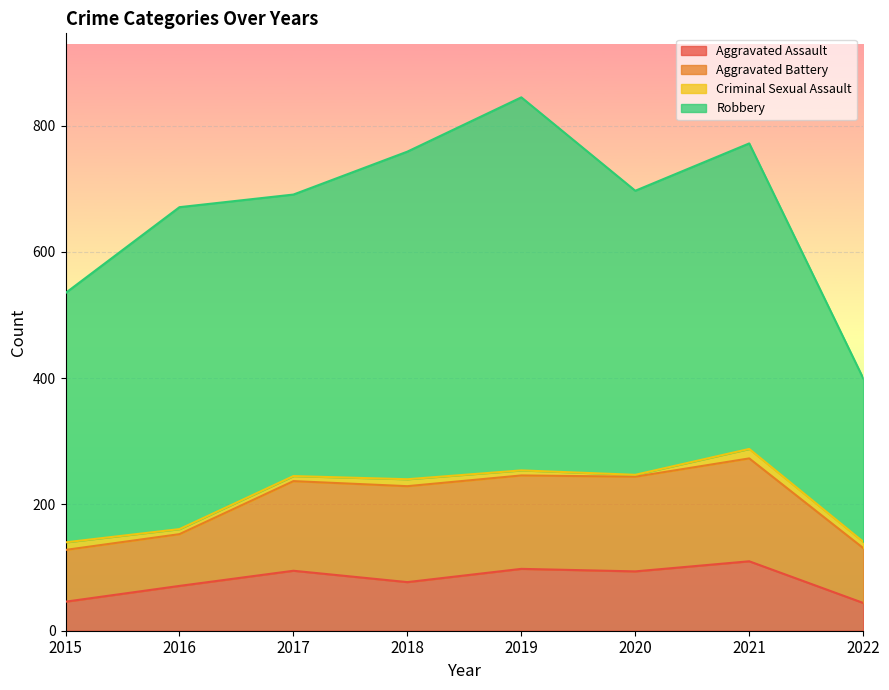

List the labels in order of Criminal Sexual Assault value, smallest first.

2020, 2016, 2017, 2019, 2022, 2018, 2015, 2021